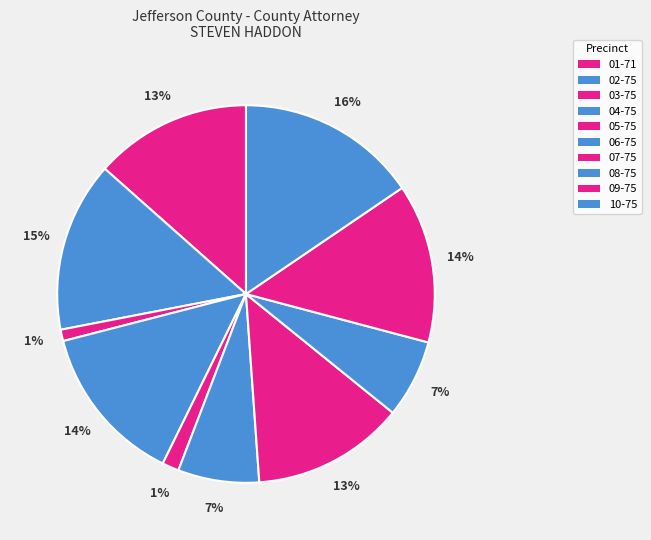

Combined, what portion of the pie is 09-75 and 03-75?

14.6%